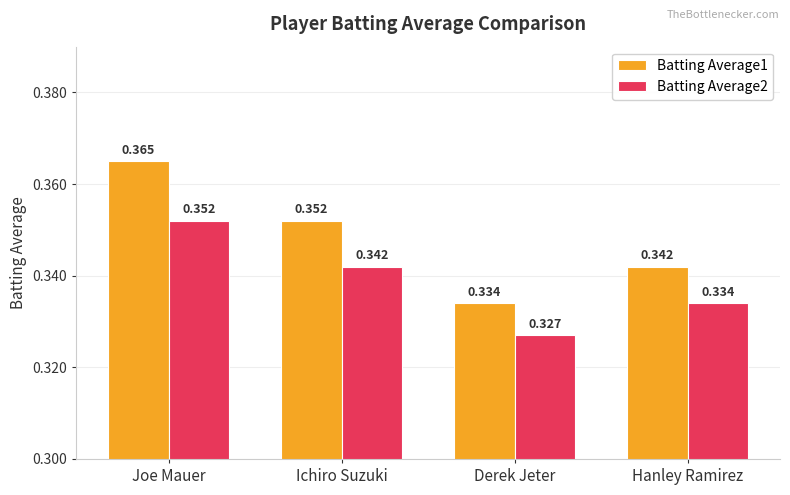

Rank the categories by Batting Average2 value from lowest to highest.

Derek Jeter, Hanley Ramirez, Ichiro Suzuki, Joe Mauer